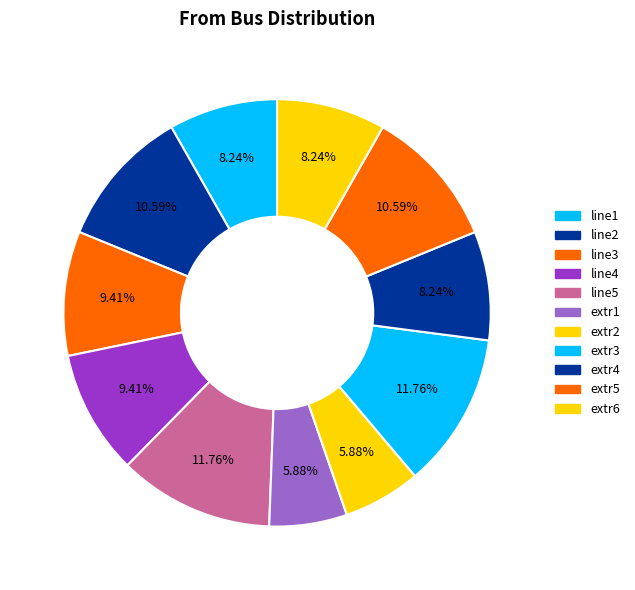

How many segments does this pie chart have?

11